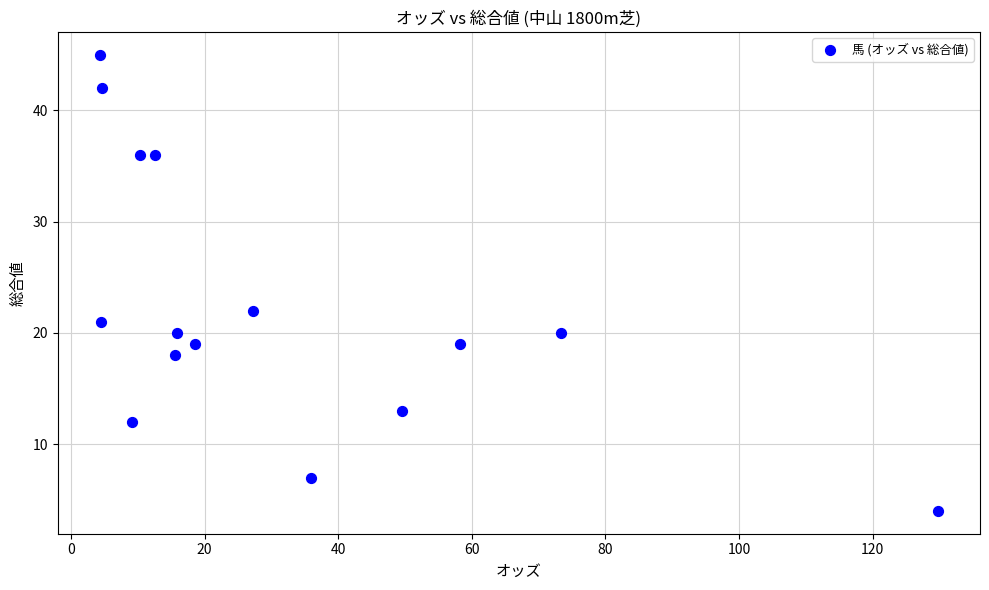

What Y value in the scatter plot is closest to 24?

22